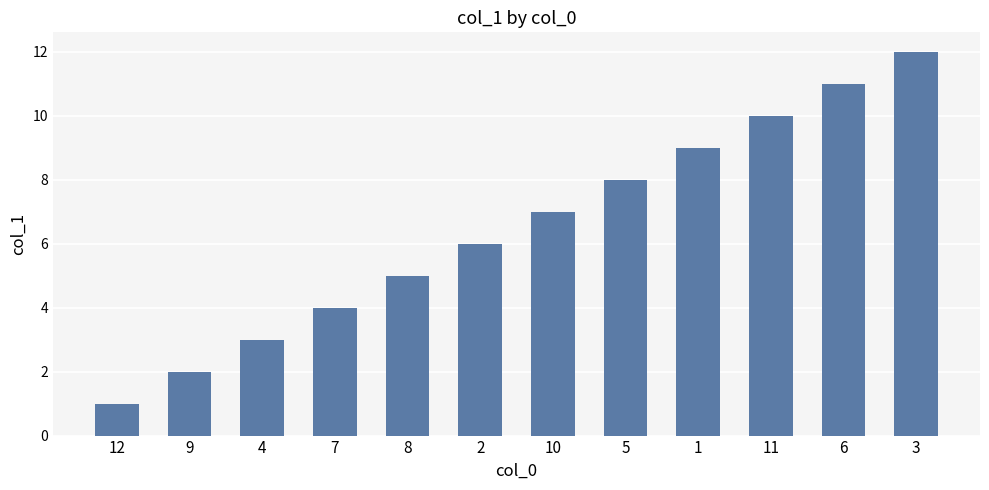

The chart shows a value of 15 at 6. True or false?

False